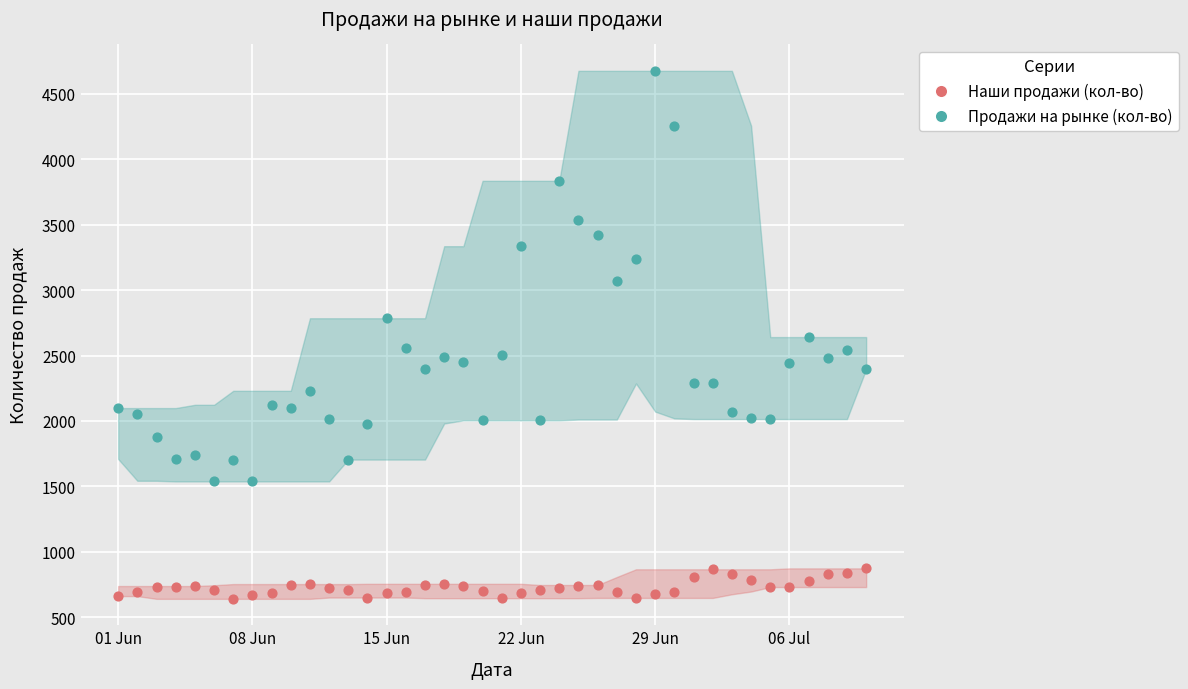

Which series reaches the minimum Y coordinate?

Наши продажи (кол-во)